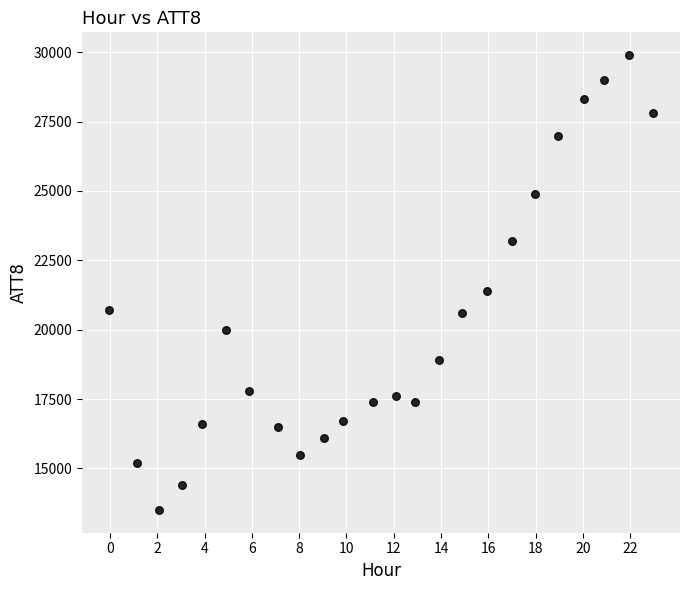

What Y value in the scatter plot is closest to 21700?

21400